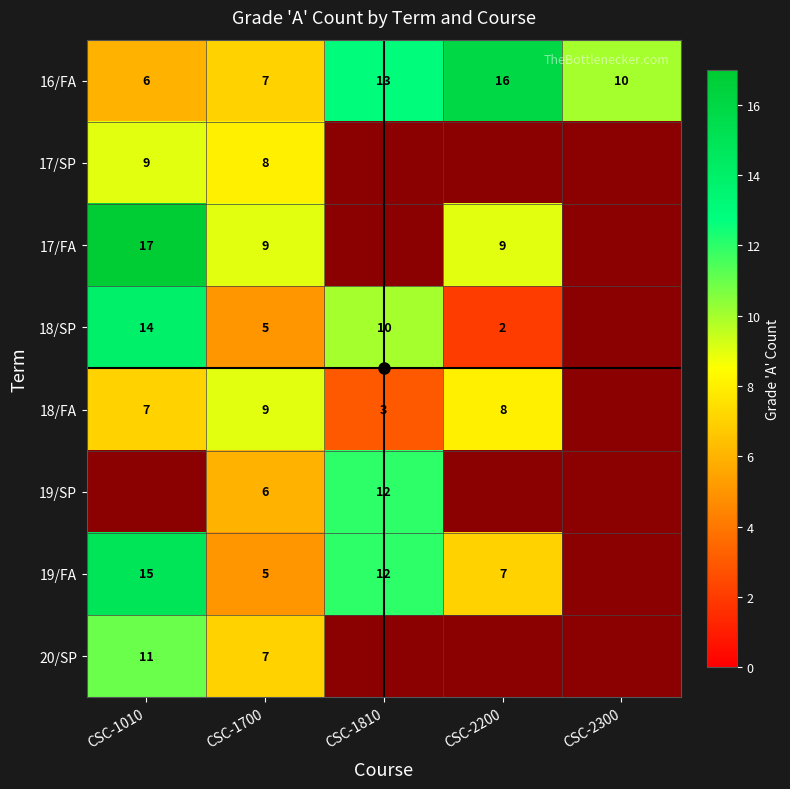

Count the 16/FA values in the range 7 to 13.

3